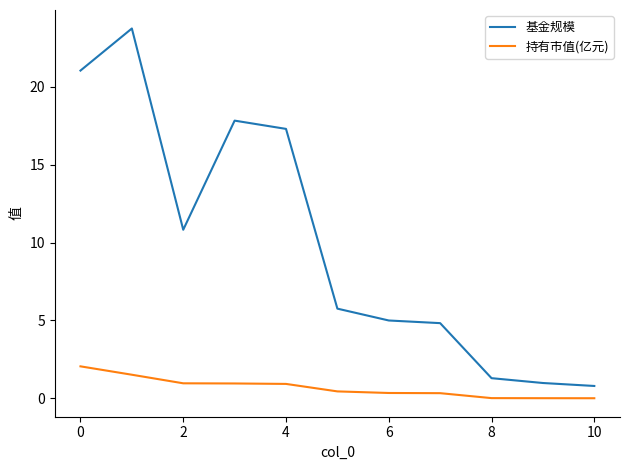

True or false: 基金规模 and 持有市值(亿元) intersect in this chart.

False